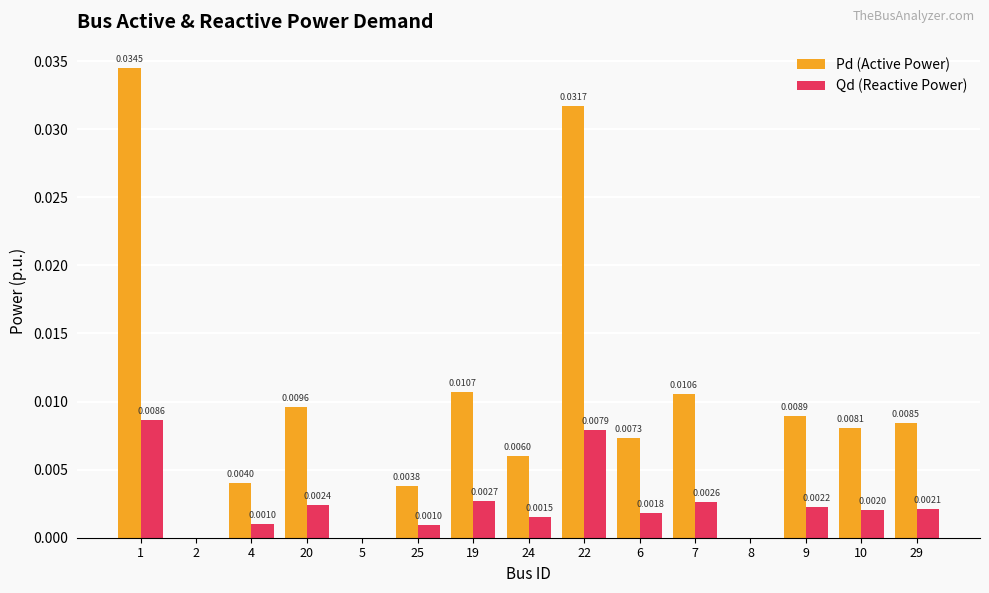

Which series has the largest range (max minus min)?

Pd (Active Power)